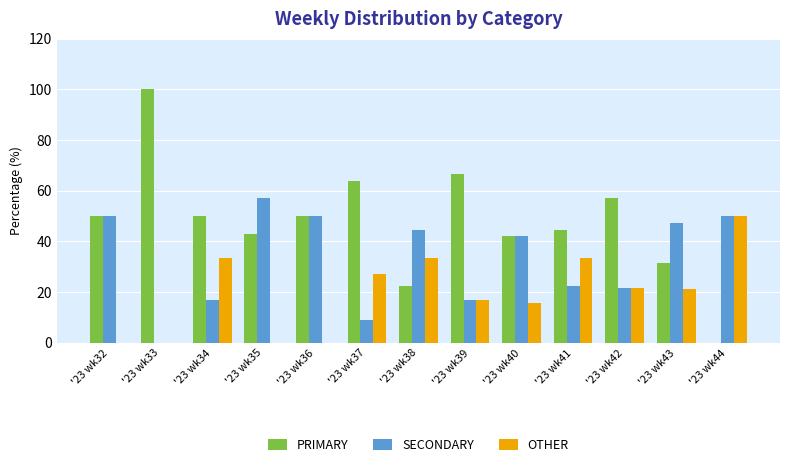

What is the greatest value displayed?

100.0